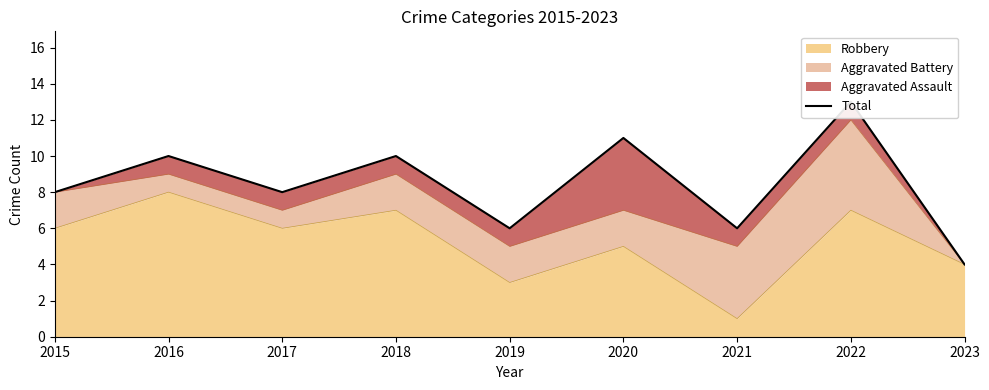

How many data points does each series have?

9